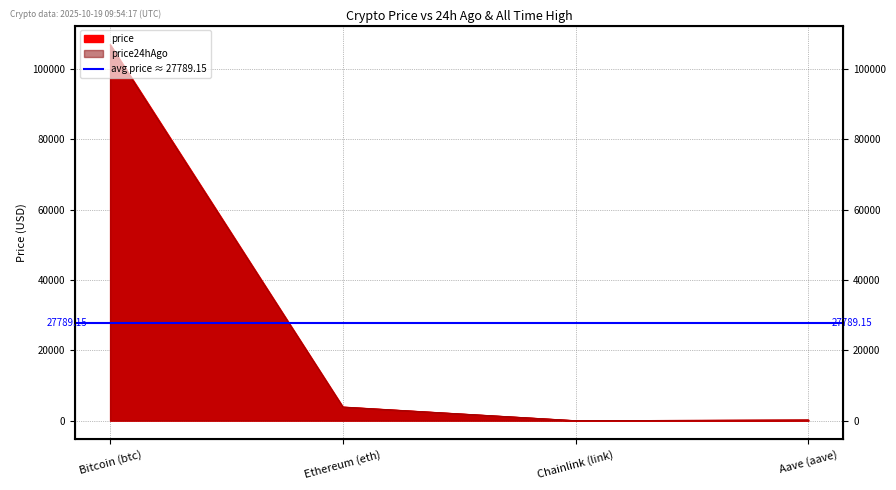

What is the minimum value shown in the chart?

16.9